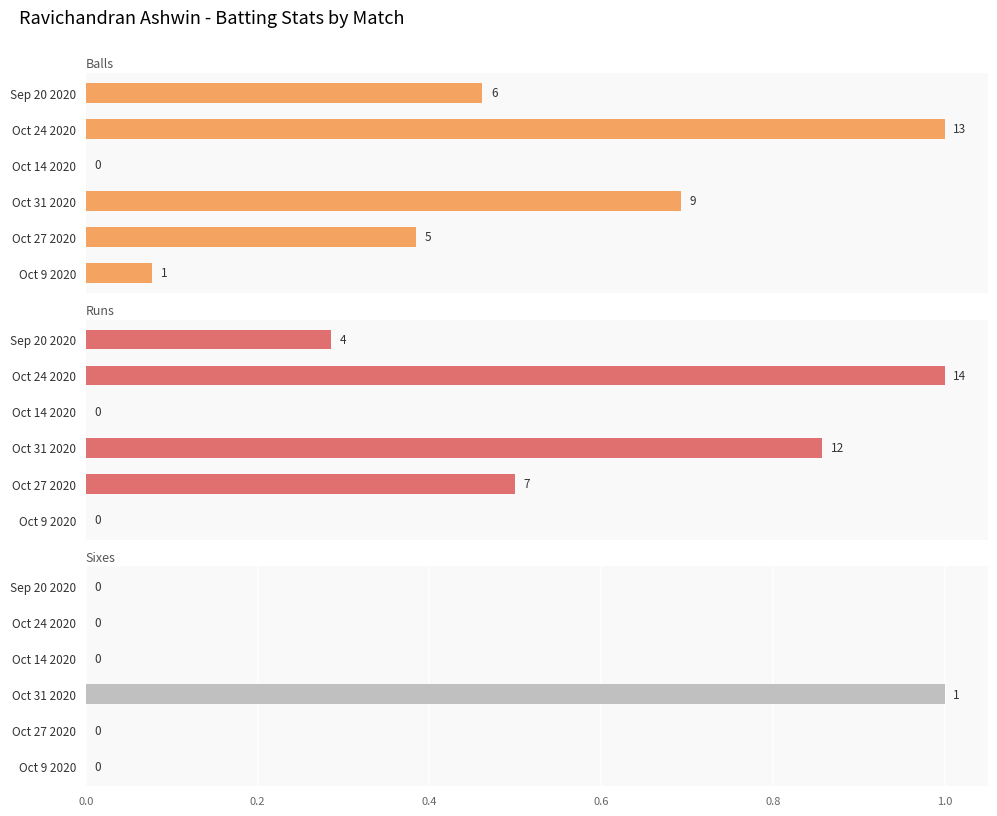

What is the average value of the runs series?

6